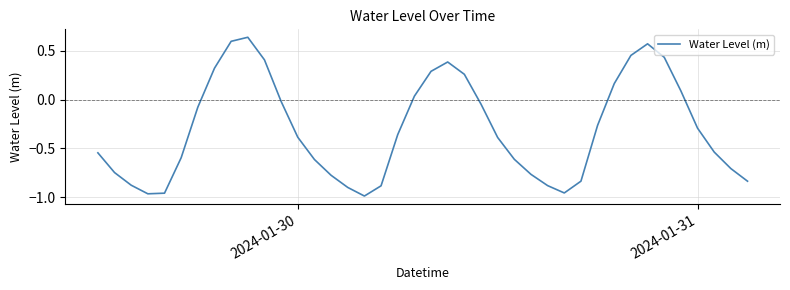

What is the difference between the maximum and minimum values?

1.6